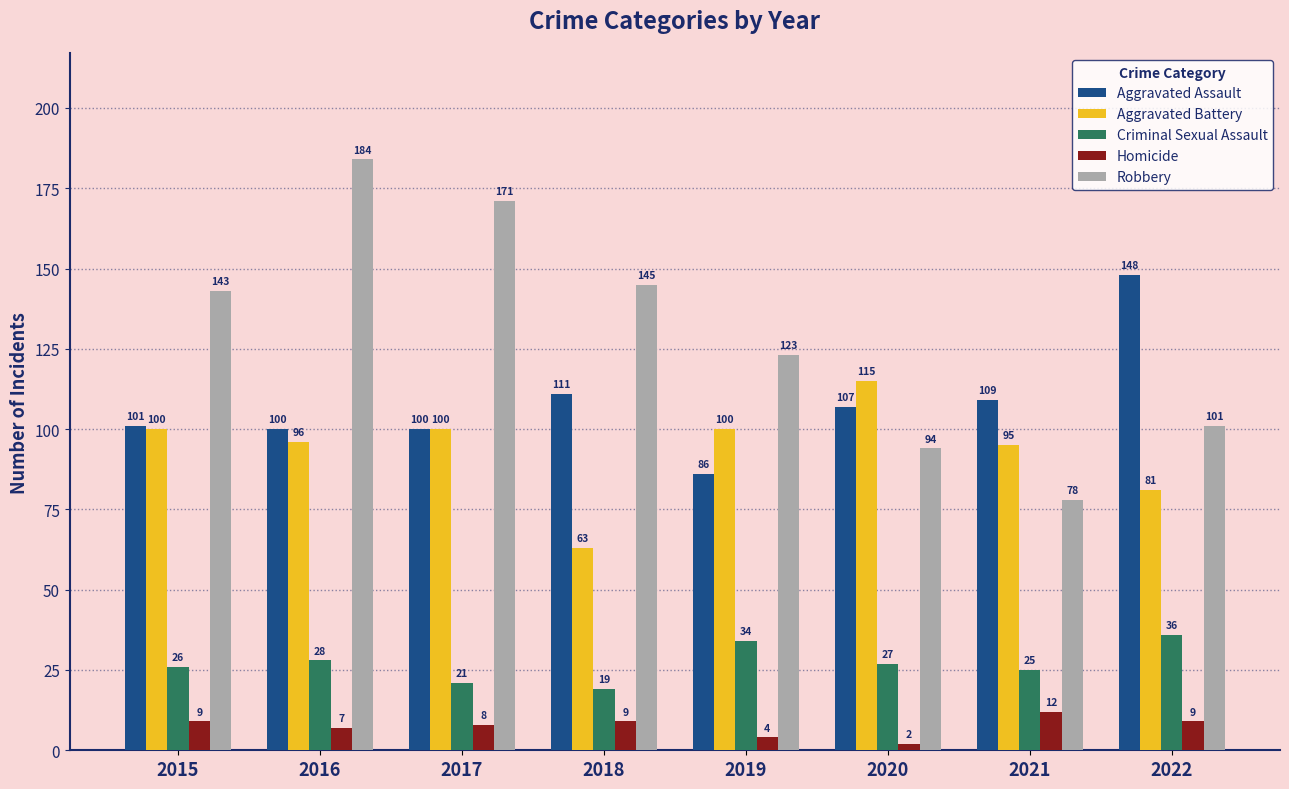

How many categories are shown in the chart?

8